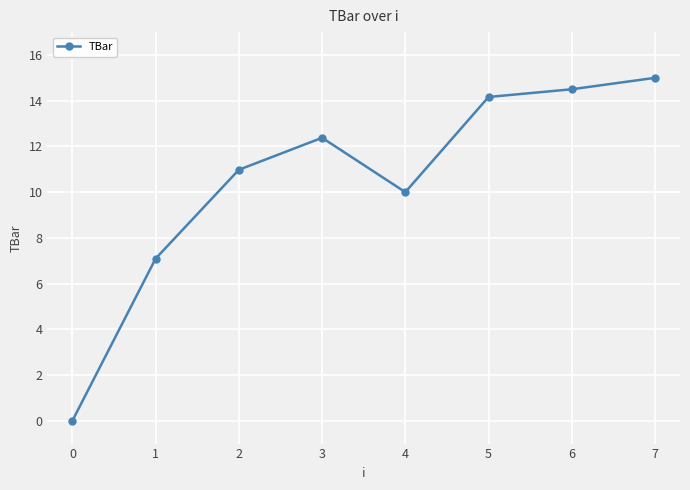

Reading left to right, extract all data points from this chart.

0.0	7.1	11.0	12.4	10.0	14.2	14.5	15.0